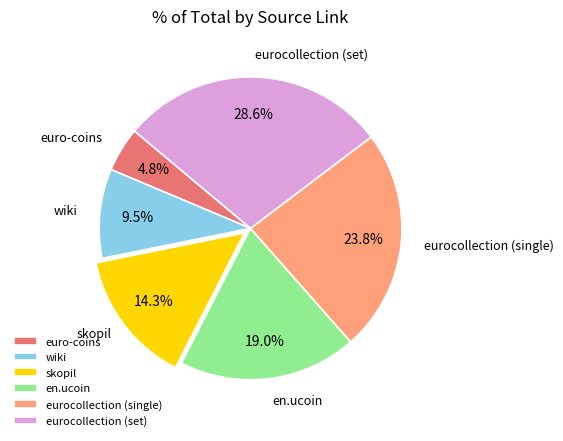

Count the number of slices in the pie.

6